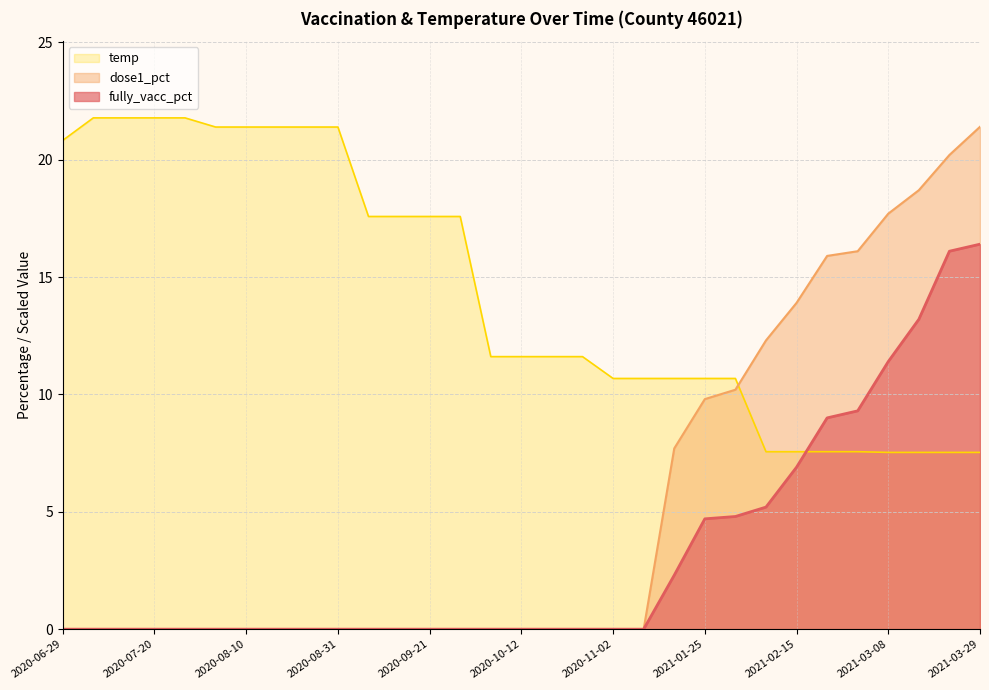

What position from the left is 2020-11-09?

20